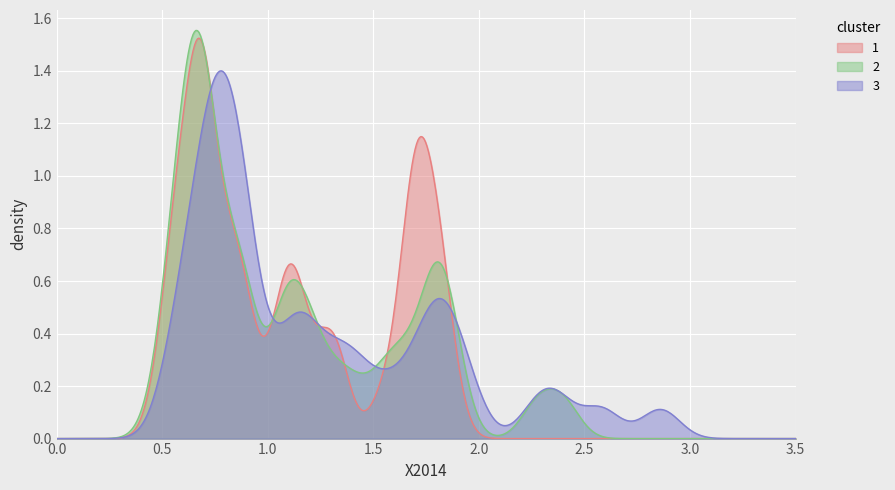

Count the number of data series in this chart.

3